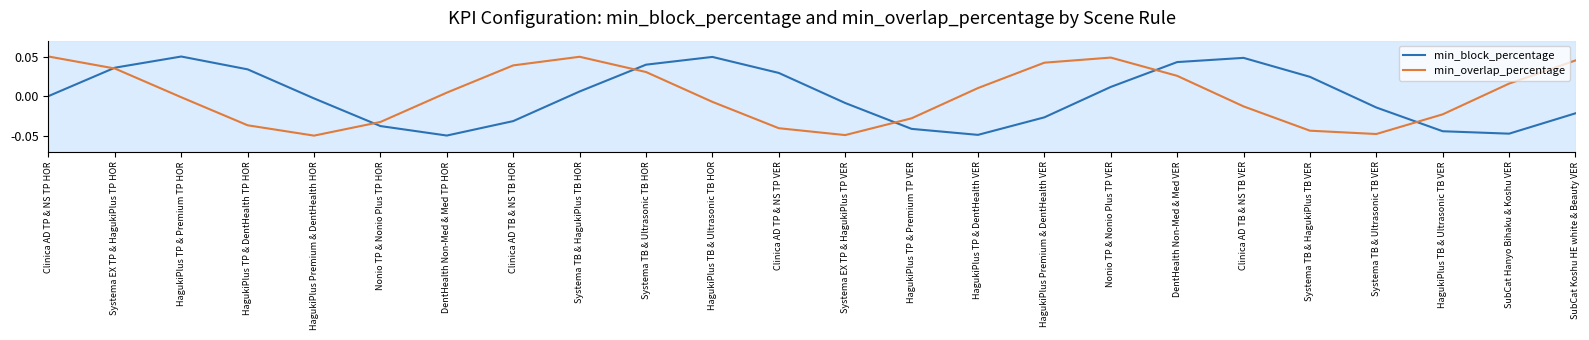

What position from the right is Nonio TP & Nonio Plus TP HOR?

19